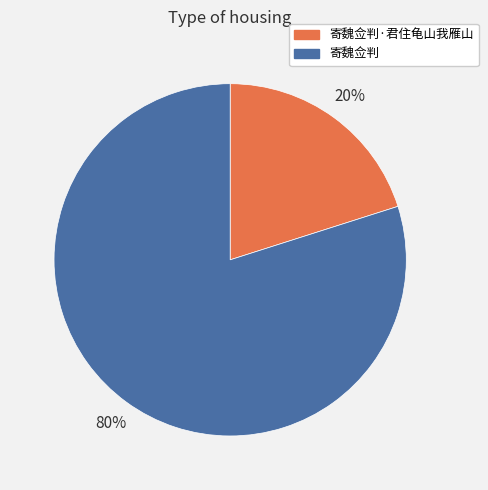

Rank the categories by value from lowest to highest.

寄魏佥判·君住龟山我雁山, 寄魏佥判